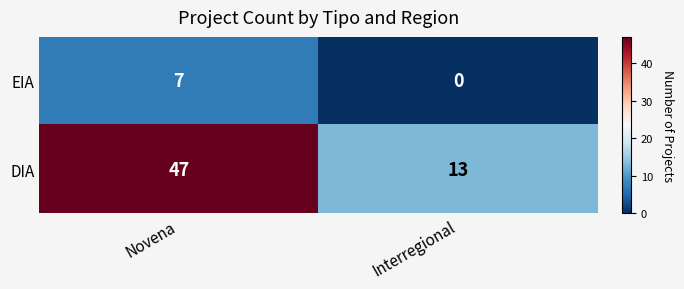

At which category is the sum across all series the highest?

Novena